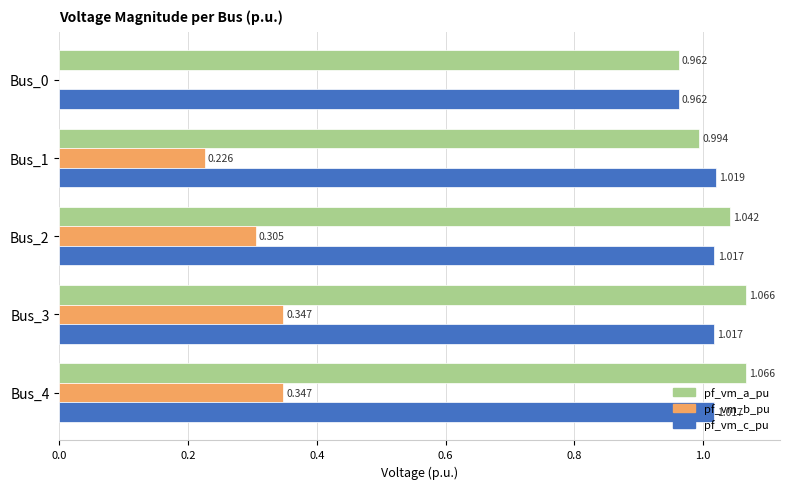

Which series has the largest total across all categories?

pf_vm_a_pu